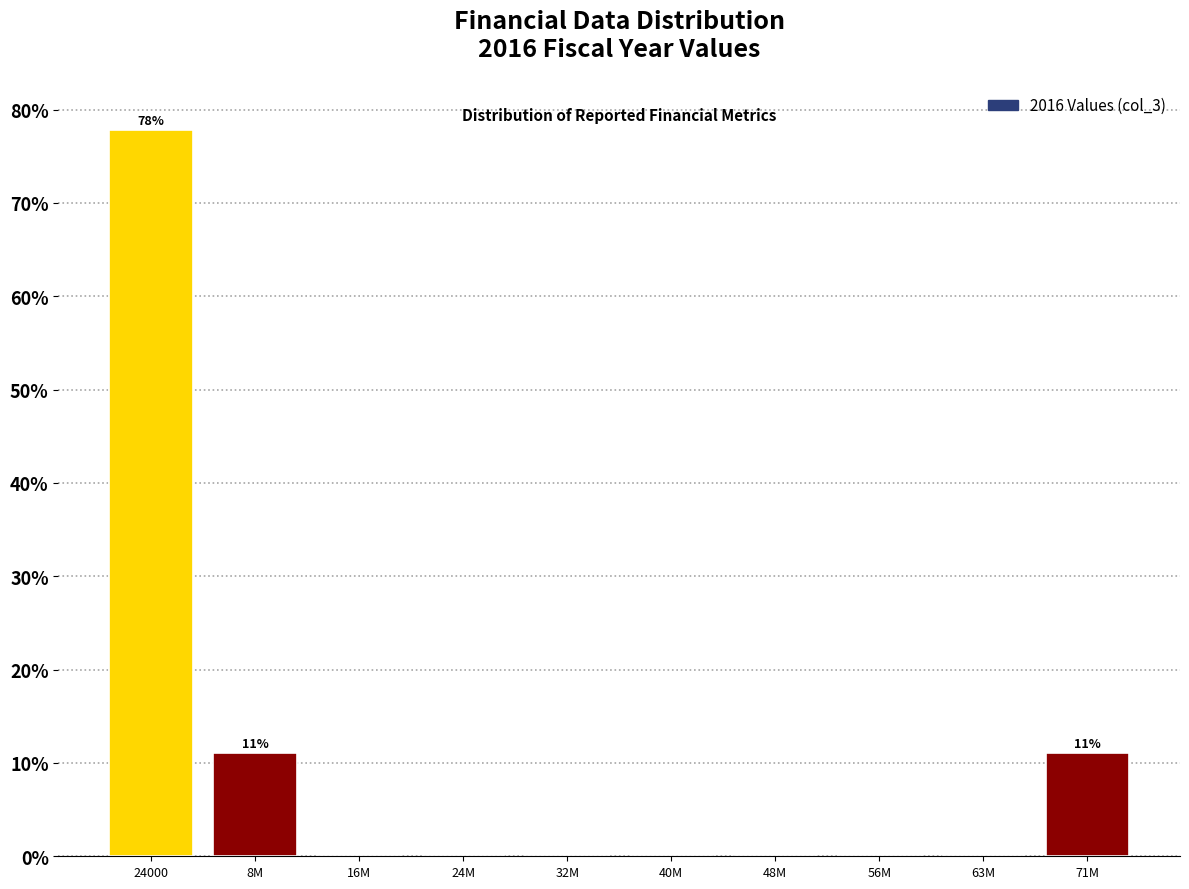

Reading left to right, transcribe all the data shown in this chart.

24000=77.8	8M=11.1	16M=0.0	24M=0.0	32M=0.0	40M=0.0	48M=0.0	56M=0.0	63M=0.0	71M=11.1